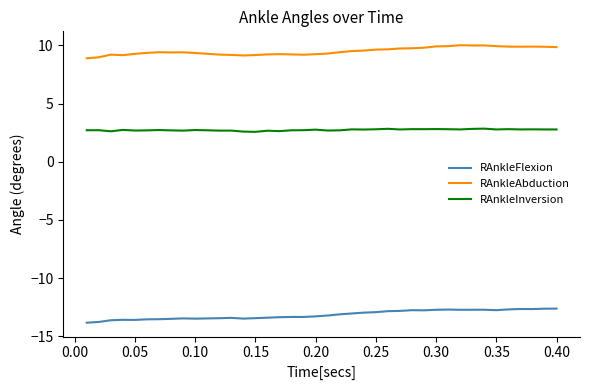

Which series has the largest range (max minus min)?

RAnkleFlexion